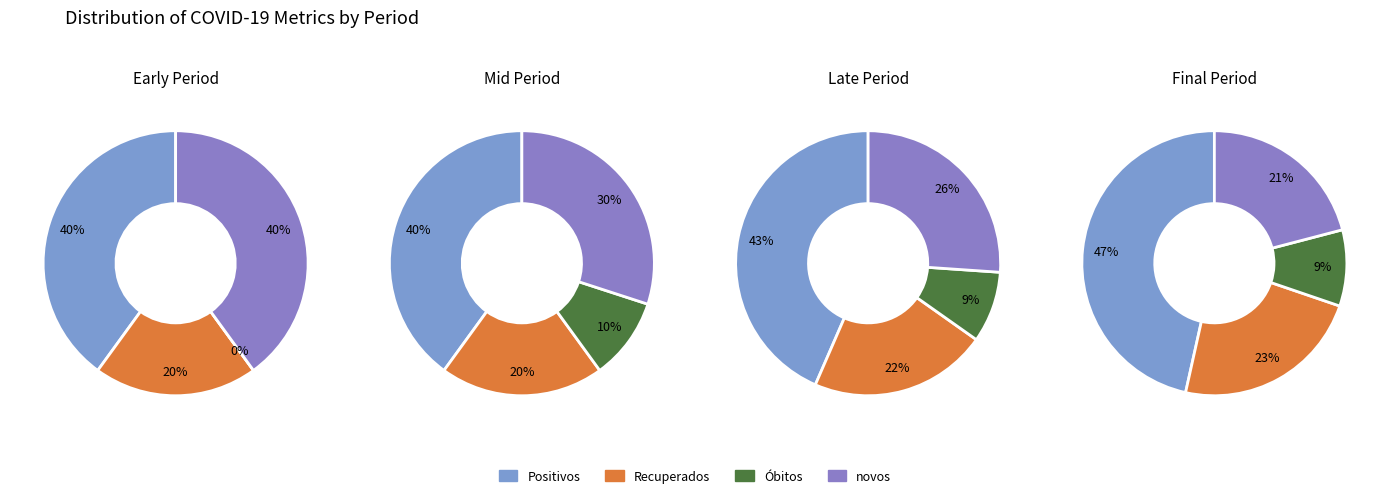

What percentage do 3 and 0 together represent?

61.1%